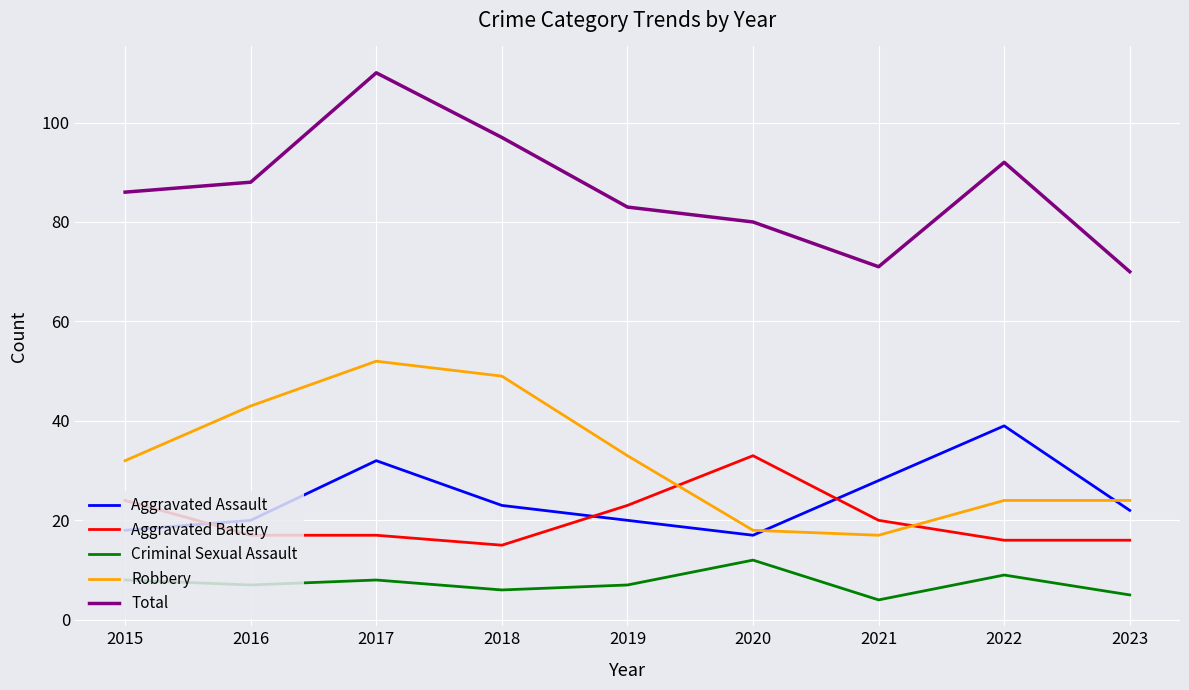

What are all the series names shown in the legend?

Aggravated Assault, Aggravated Battery, Criminal Sexual Assault, Robbery, Total